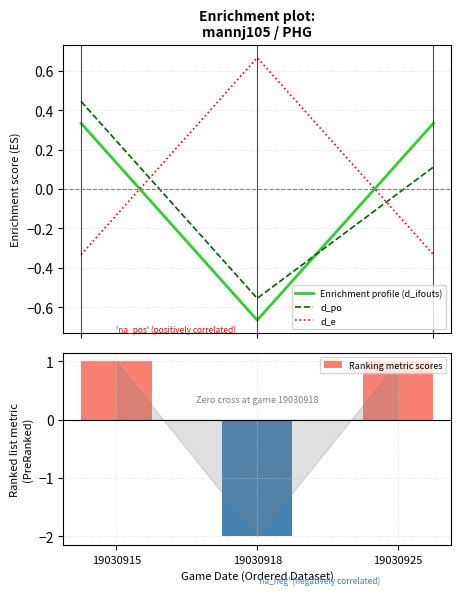

List the labels in order of Ranking metric scores value, largest first.

19030915, 19030925, 19030918